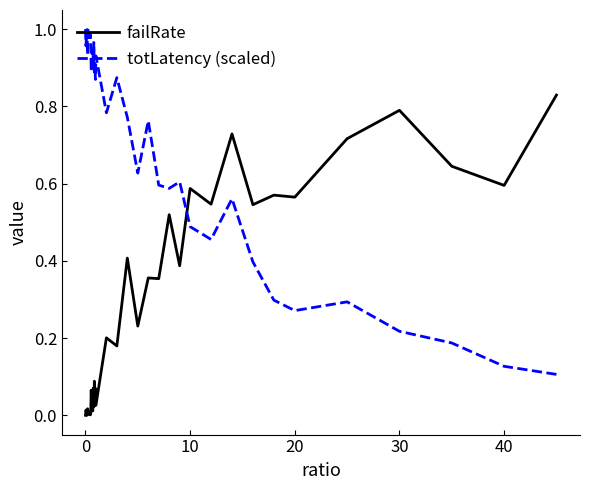

Which series has the largest total across all categories?

totLatency (scaled)